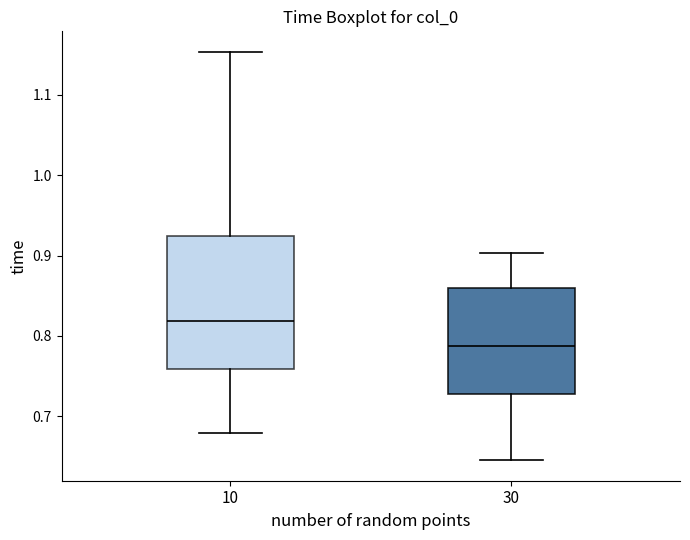

Where is the upper edge of the box at x = 30 on the y-axis? The values are not printed on the chart, so give them approximately, as read against the axis.

0.86